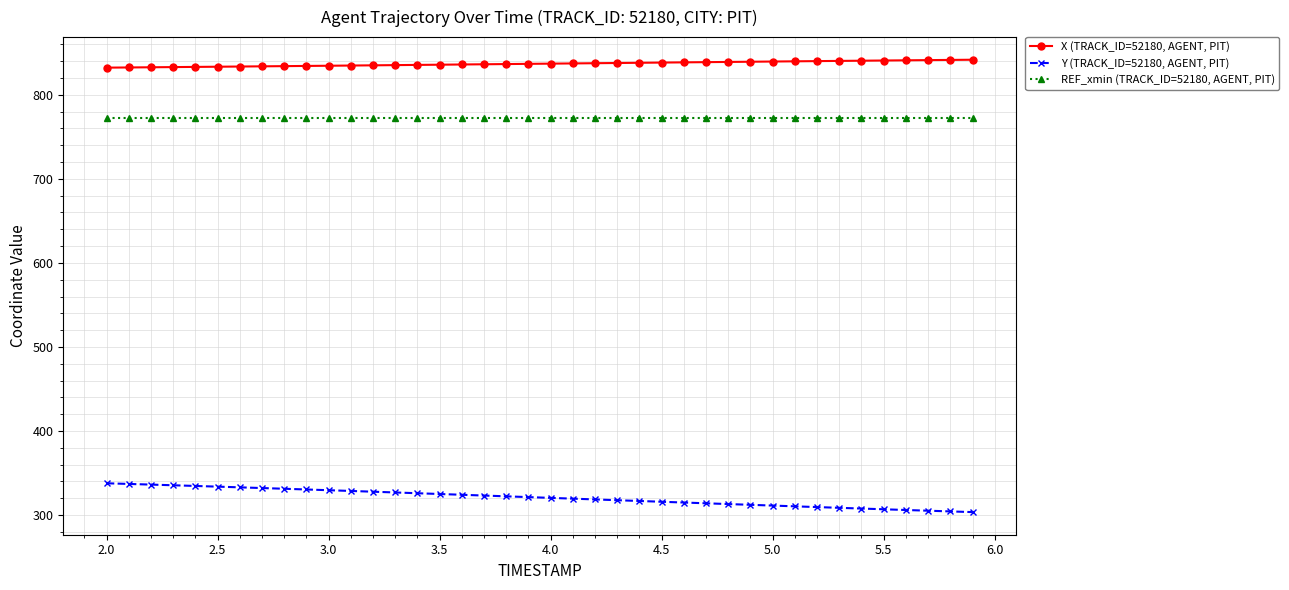

What is the value of the Y (TRACK_ID=52180, AGENT, PIT) point at the 30th from the left?

312.2